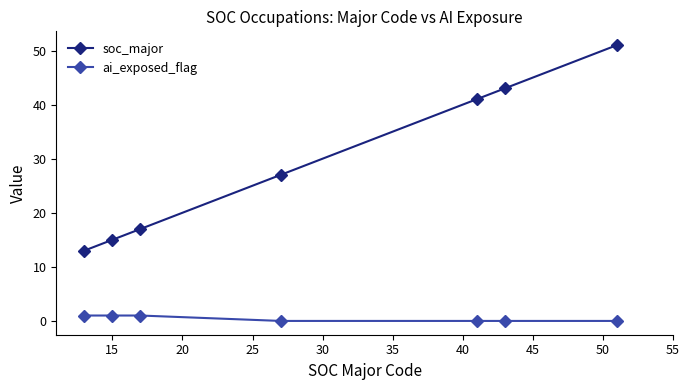

What is the value of the ai_exposed_flag point at the 2nd from the left?

1